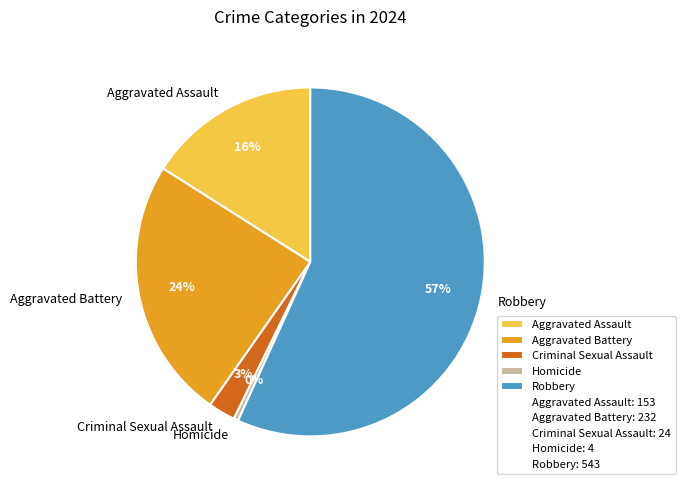

How many slices are in this pie chart?

5